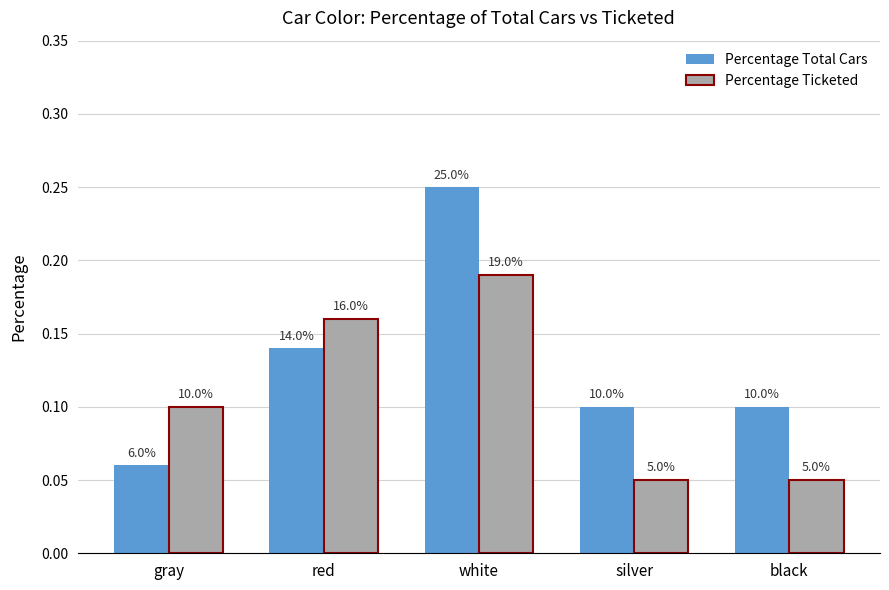

What is the average value of the Percentage Total Cars series?

0.1